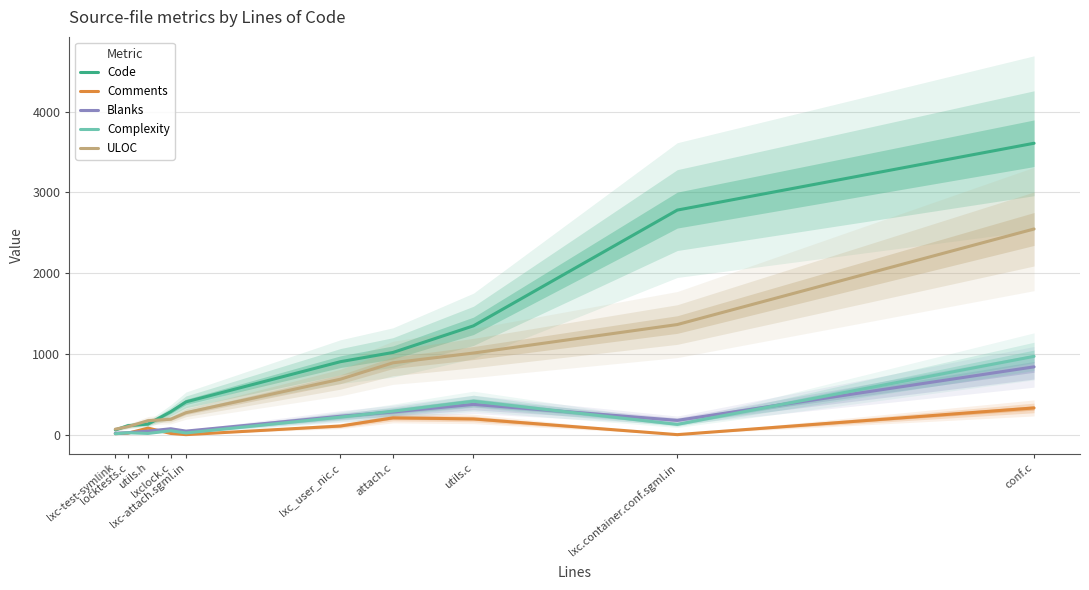

What is the difference between the Blanks values at utils.c and lxc.container.conf.sgml.in?

198